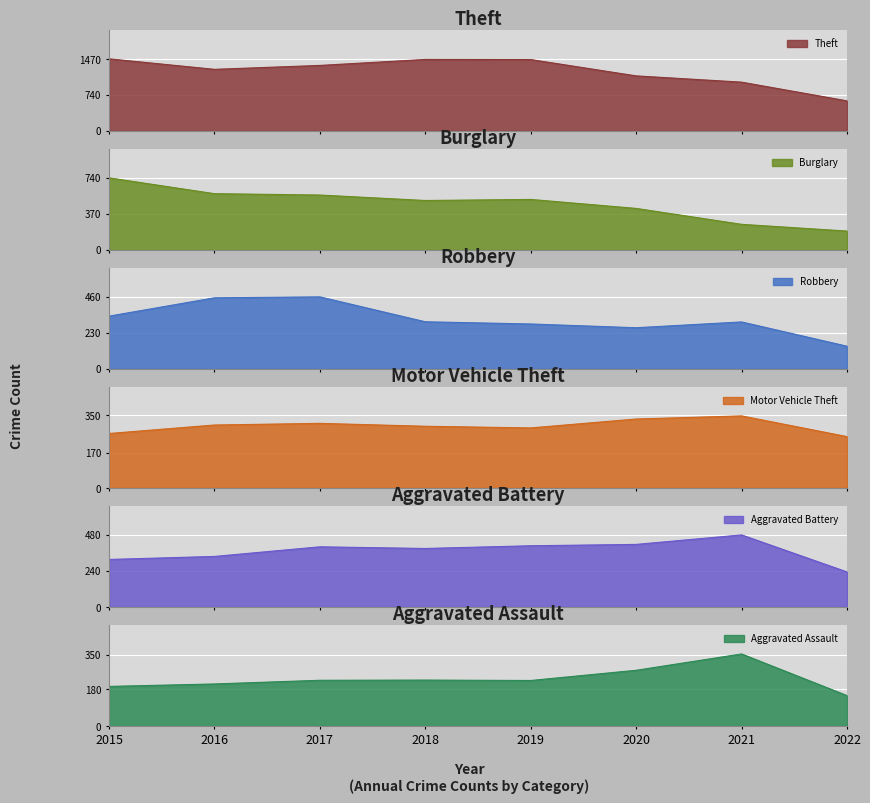

Read the Aggravated Assault value at 2020, to the nearest 10.

270